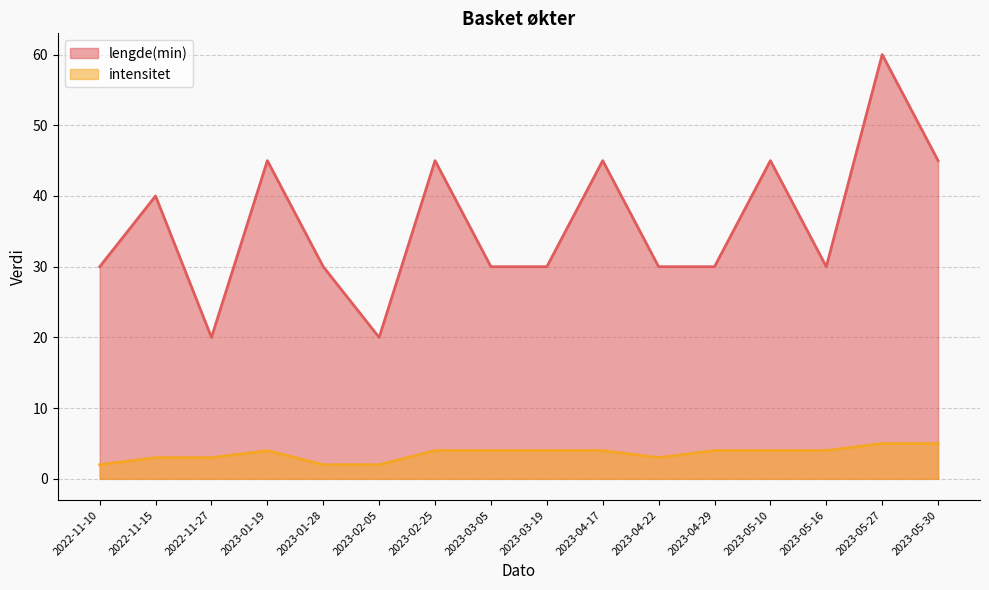

What is the approximate value of intensitet at 2022-11-27?

3